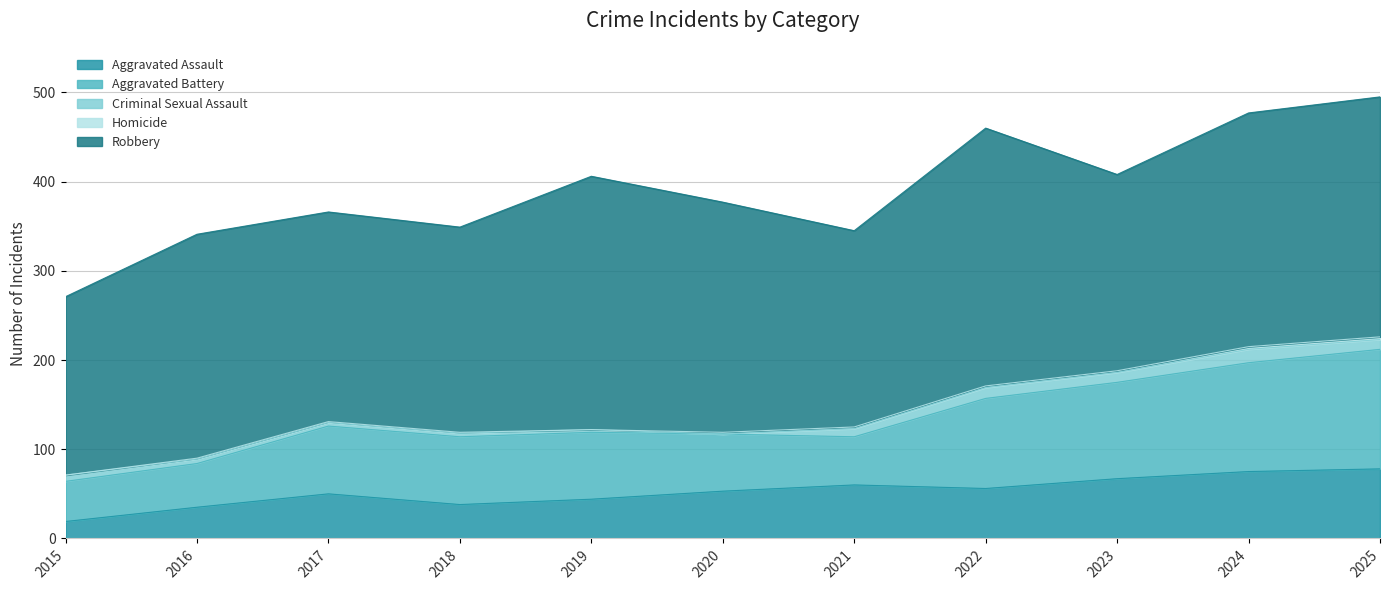

Count the number of categories in the chart.

11